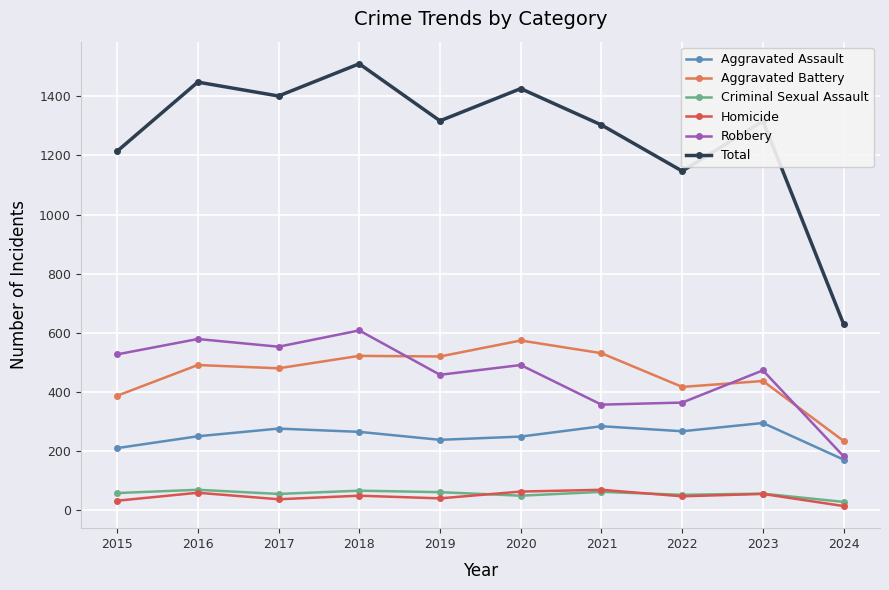

What is the value of the Aggravated Assault point at the 8th from the left?

267